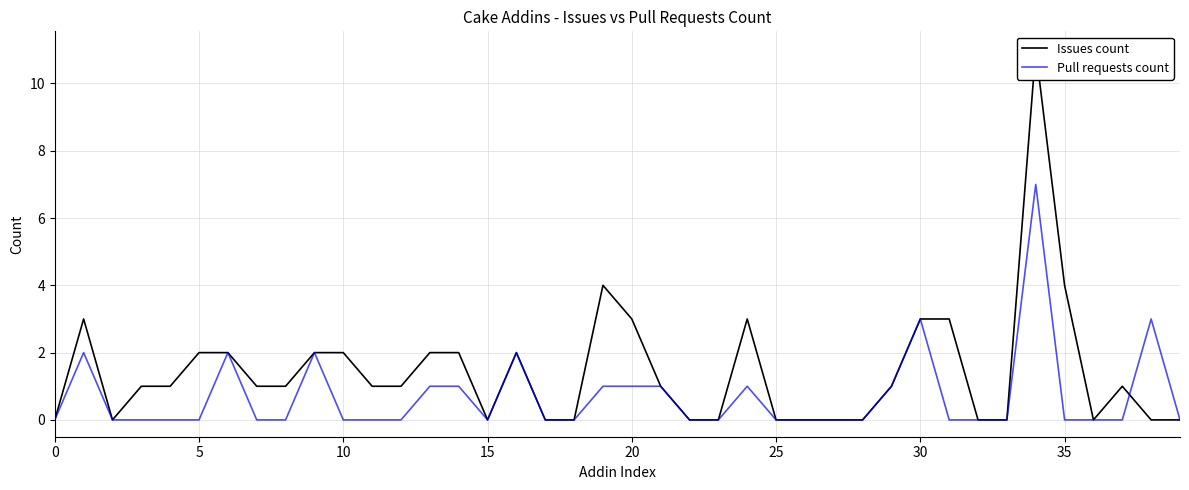

Between 22 and 15, which is larger?

22